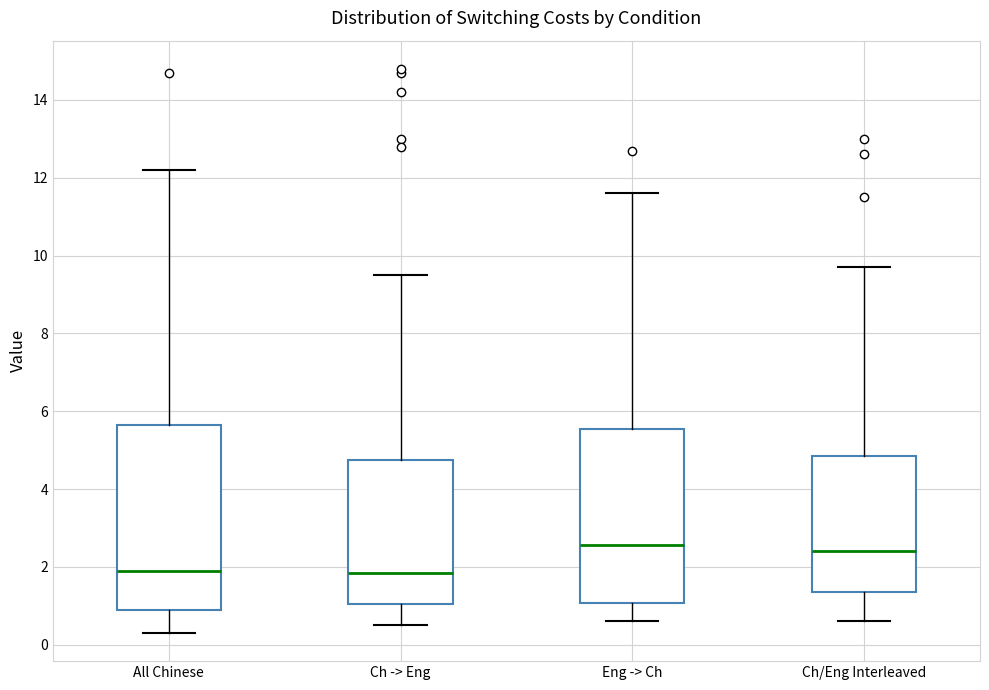

Reading left to right, transcribe this box plot: for each box, give where its median line is, the range the box spans, and where its two whiskers end, as read against the y-axis. The values are not printed on the chart, so give them approximately, as read against the axis.

All Chinese: median 2.0, box 1.0 to 5.6, whiskers 0.4 to 12.2
Ch -> Eng: median 1.8, box 1.0 to 4.8, whiskers 0.6 to 9.6
Eng -> Ch: median 2.6, box 1.0 to 5.6, whiskers 0.6 to 11.6
Ch/Eng Interleaved: median 2.4, box 1.4 to 4.8, whiskers 0.6 to 9.8